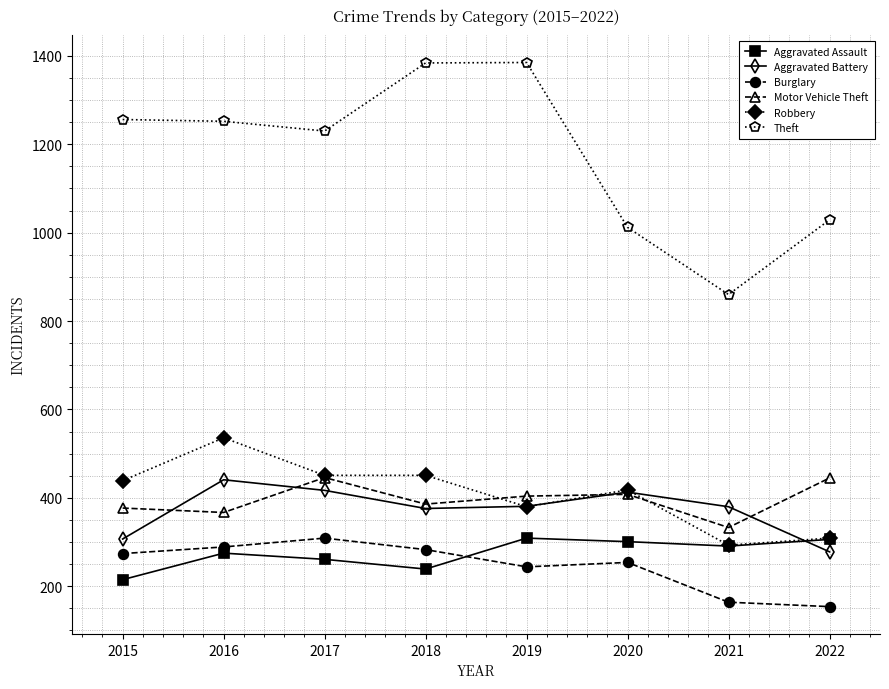

What value does the Burglary series have at 2017, to the nearest 10?

310